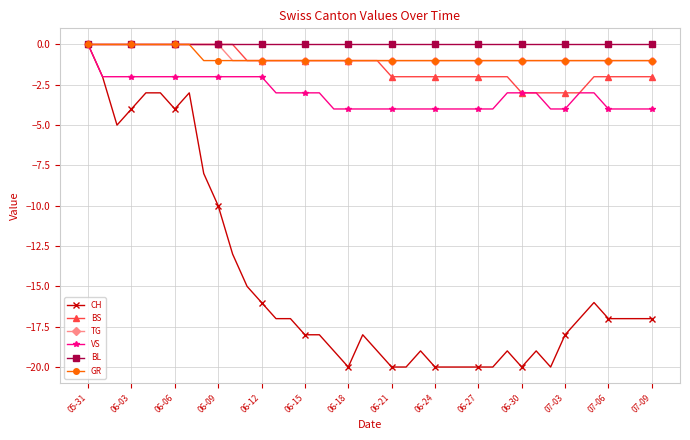

What is the average value of the GR series?

-1